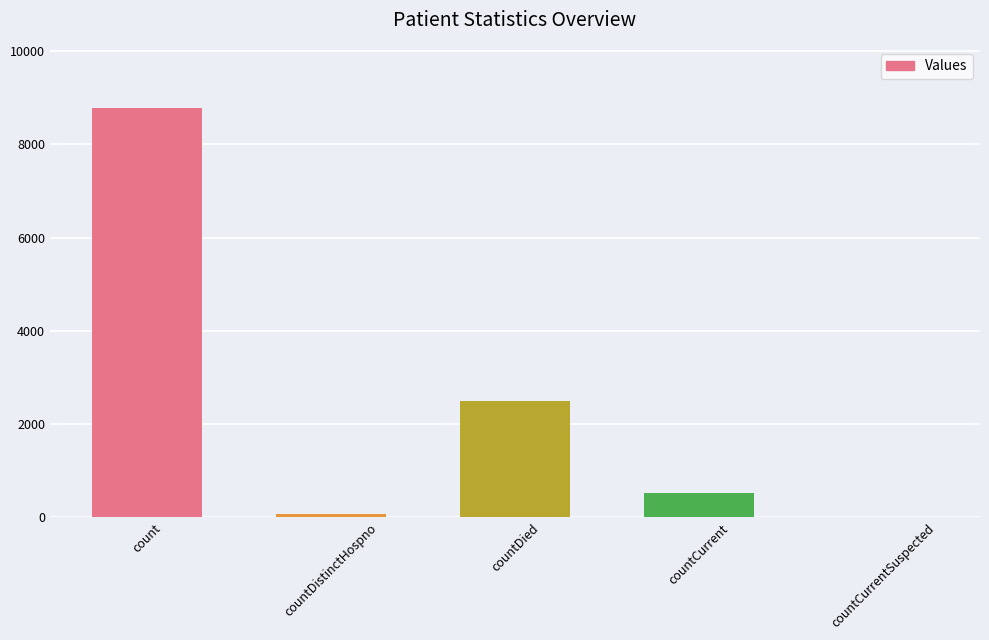

How many distinct data groups are displayed?

1